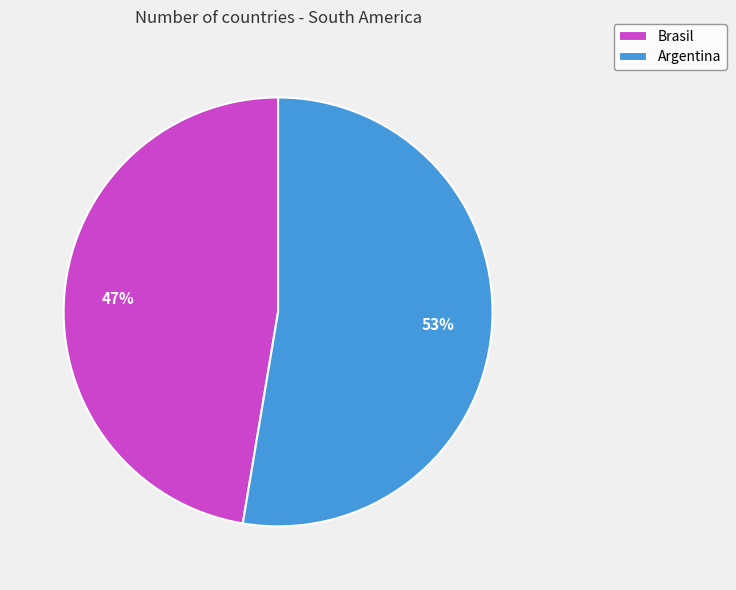

The Brasil slice represents 47% of the pie. True or false?

True